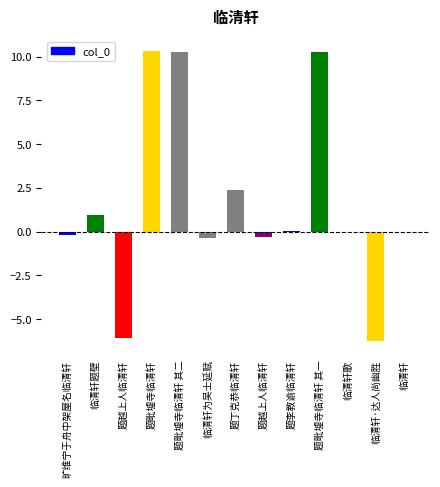

How many categories are shown in the chart?

13